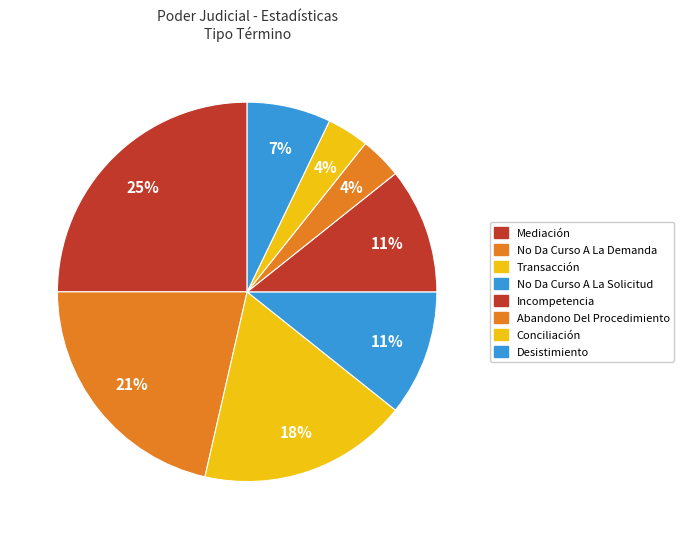

To the nearest percent, what percentage of the pie is Incompetencia?

11%